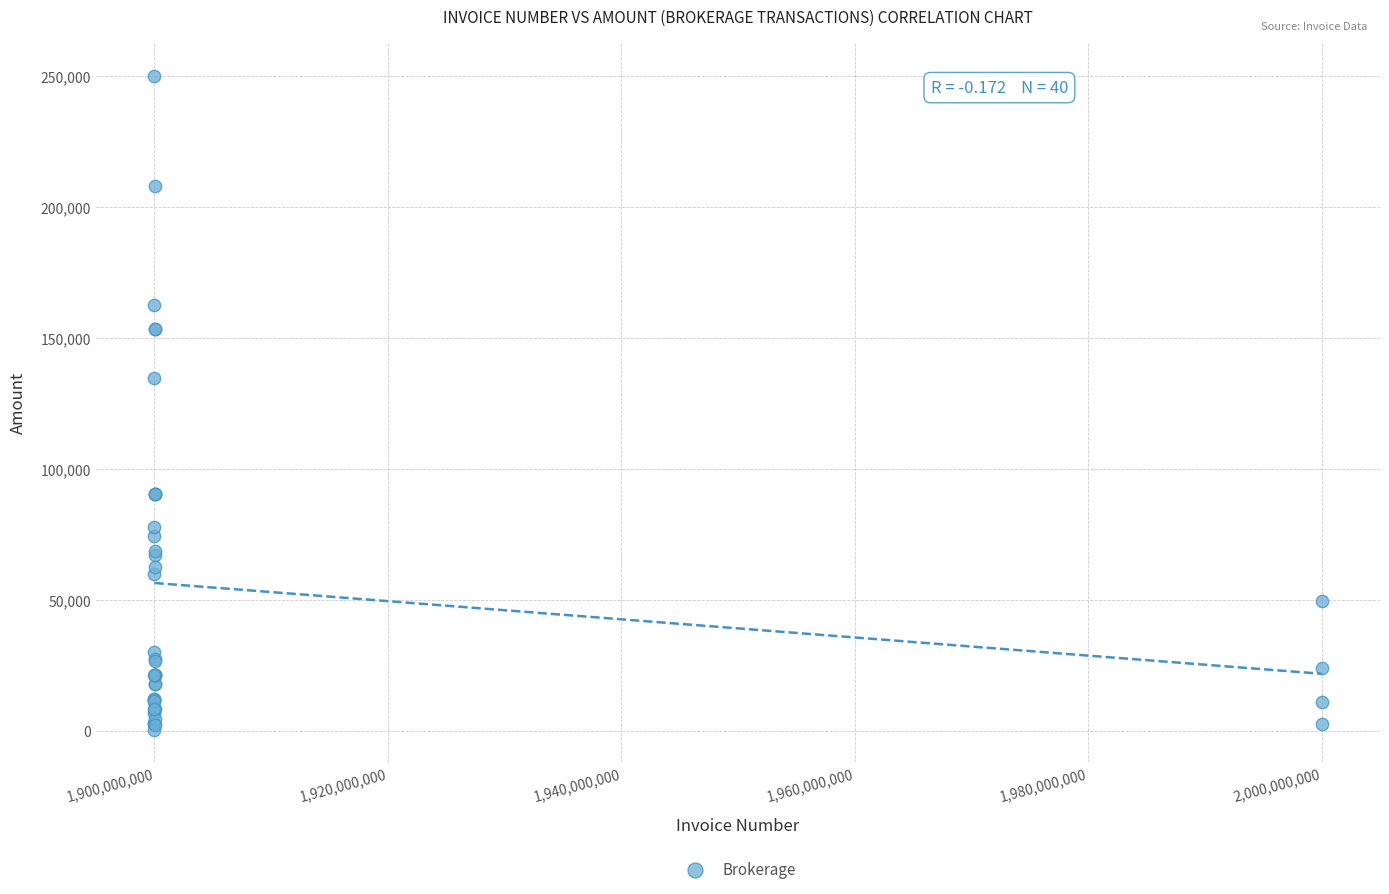

What Y value in the scatter plot is closest to 125264?

134736